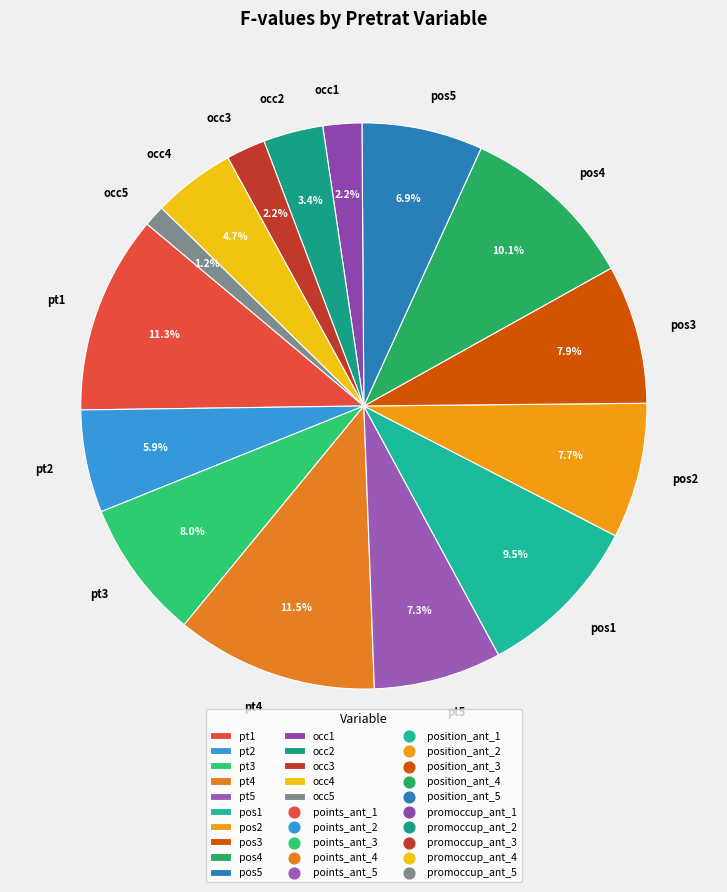

What percentage is NOT represented by occ4?

95.3%